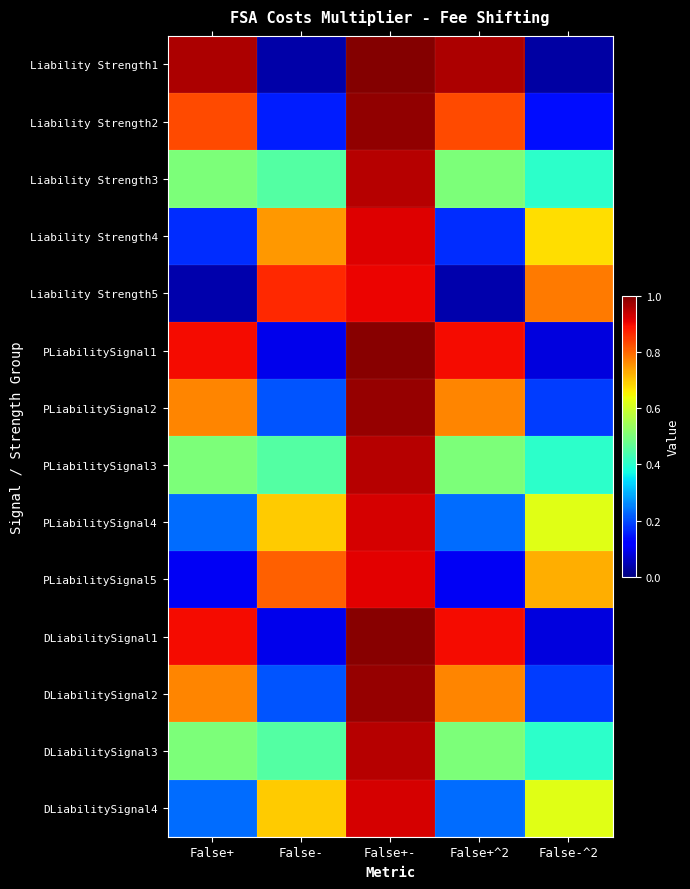

What is the total value across all series at False+?

7.4